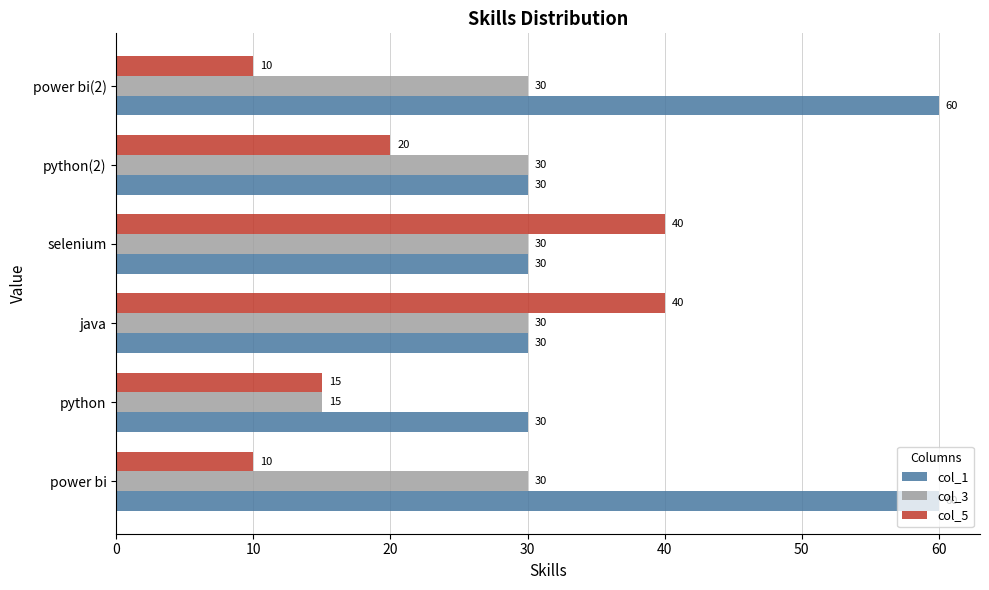

The value of col_3 at python is 7. True or false?

False